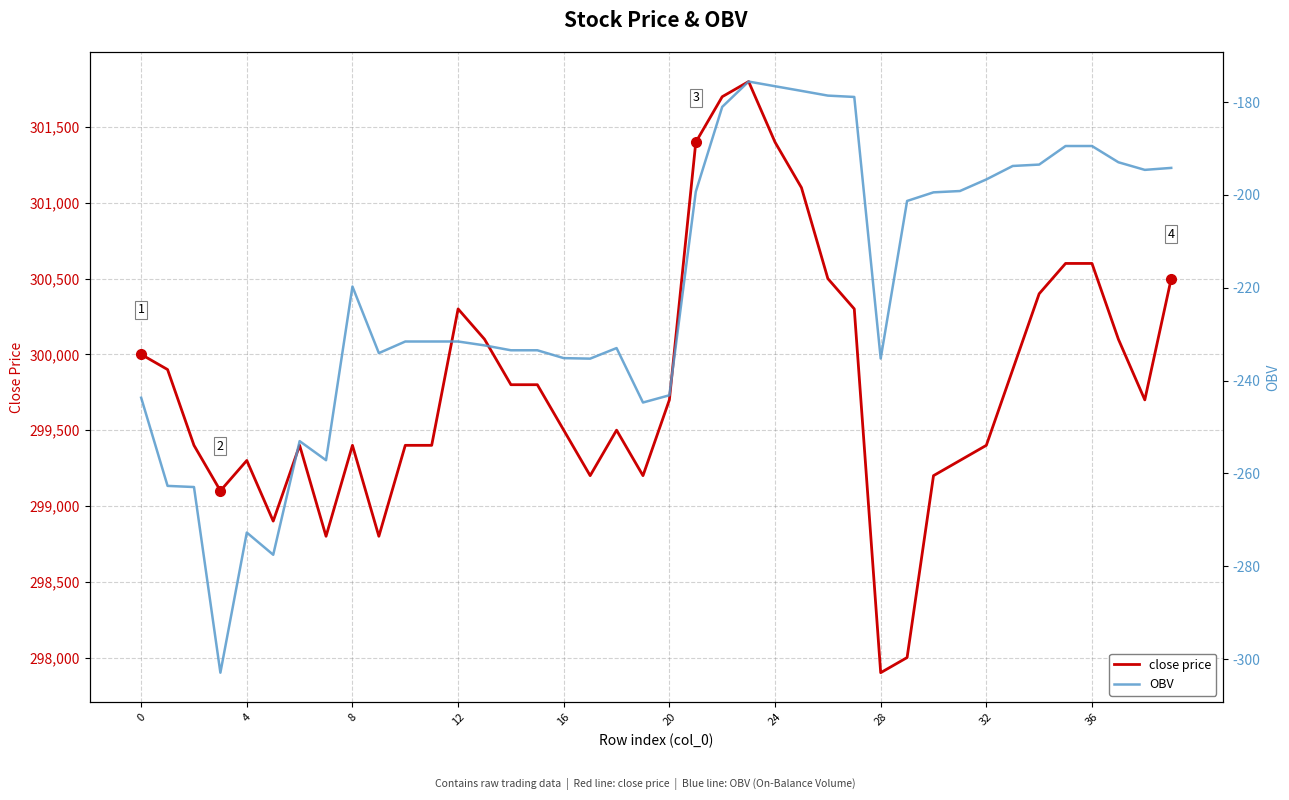

Which category has the highest value across all series?

23